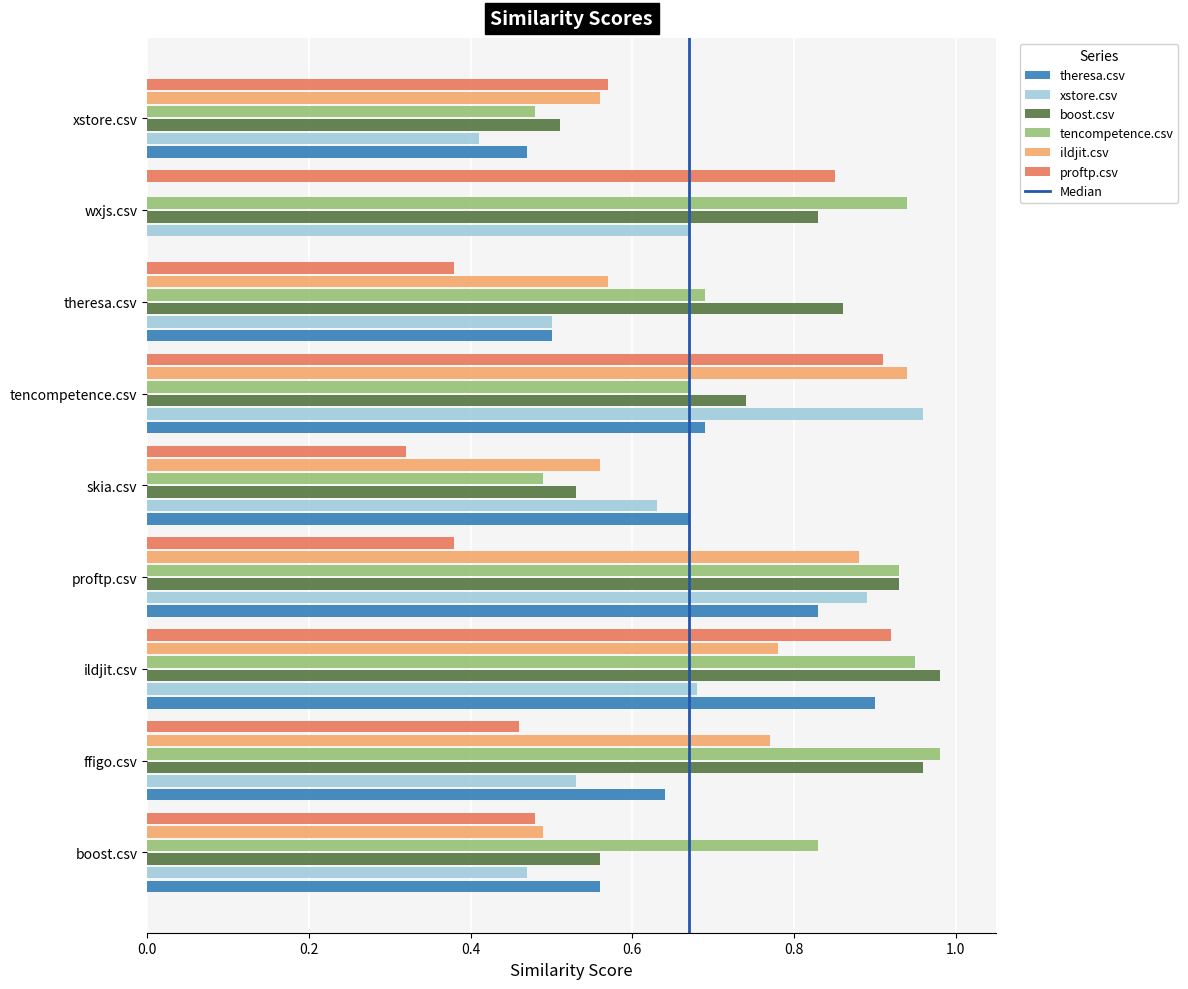

What position from the right is proftp.csv?

6